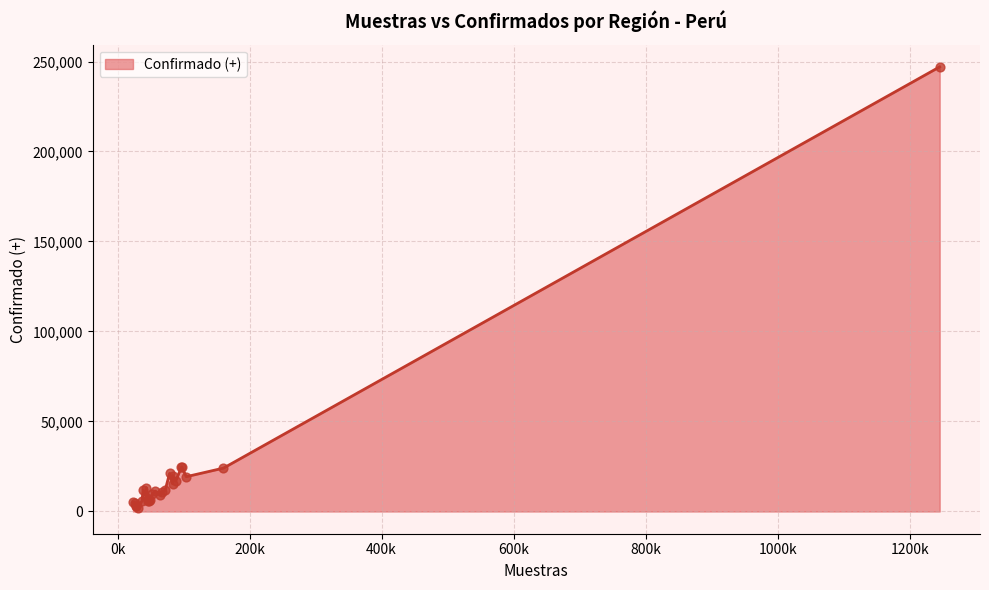

What is the difference between the maximum and minimum values?

245213